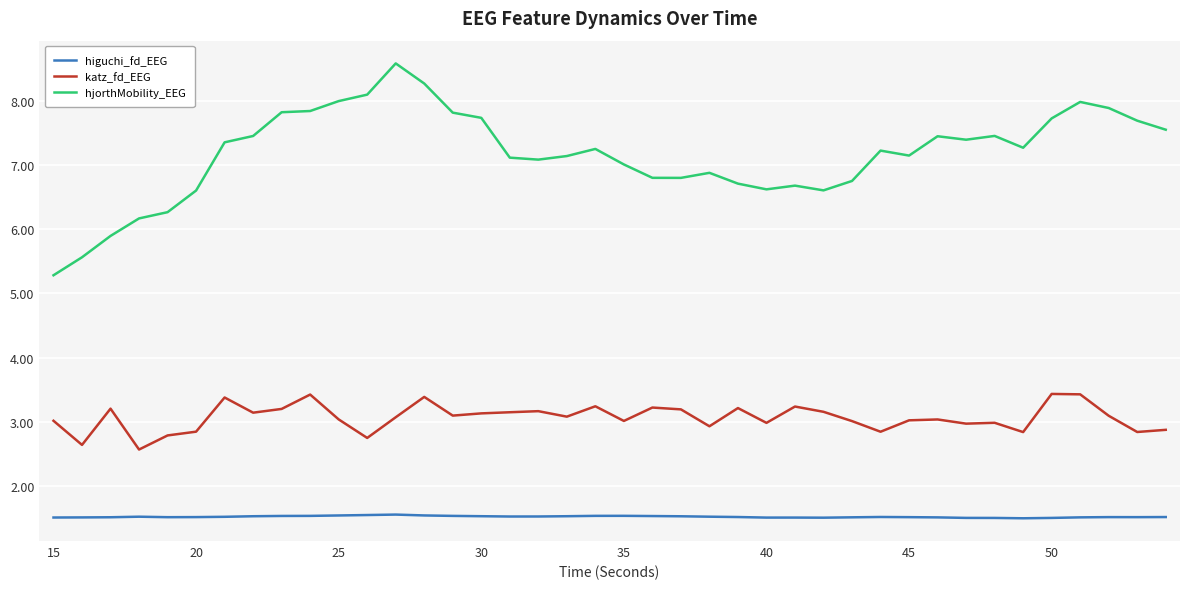

Which series has the widest spread of values?

hjorthMobility_EEG